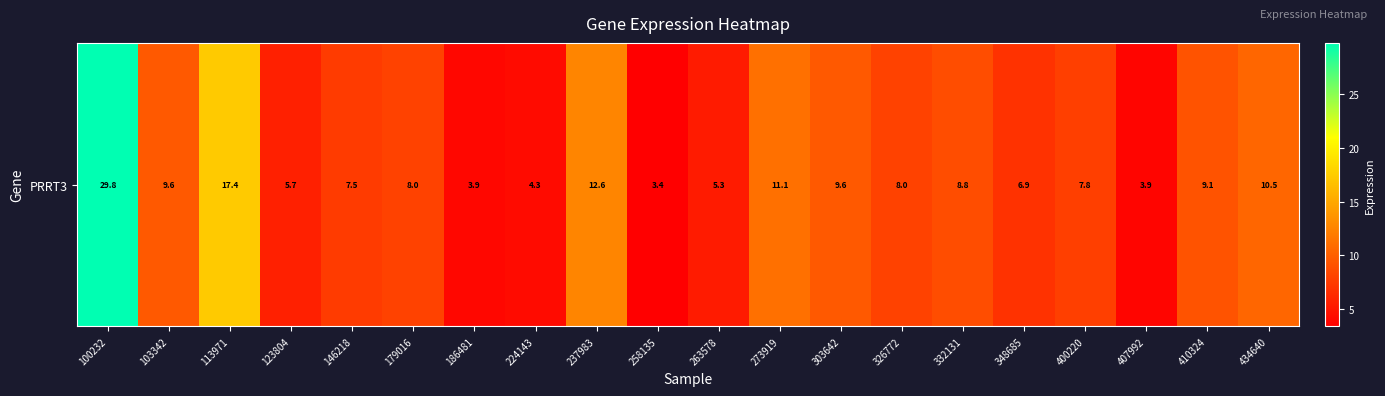

Where is the data nearest to the value 16?

113971